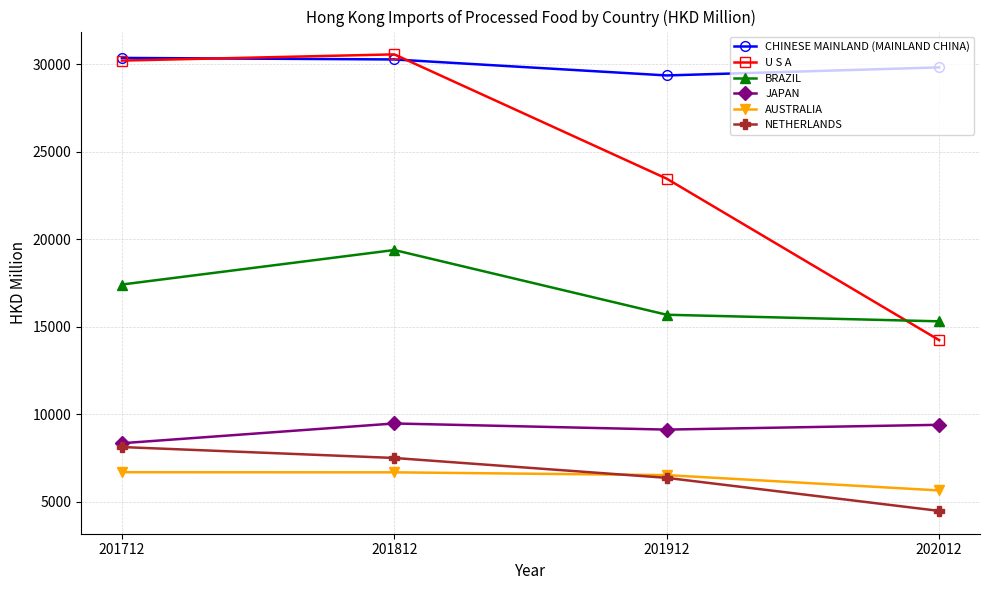

At how many categories does at least one series exceed 23891?

4